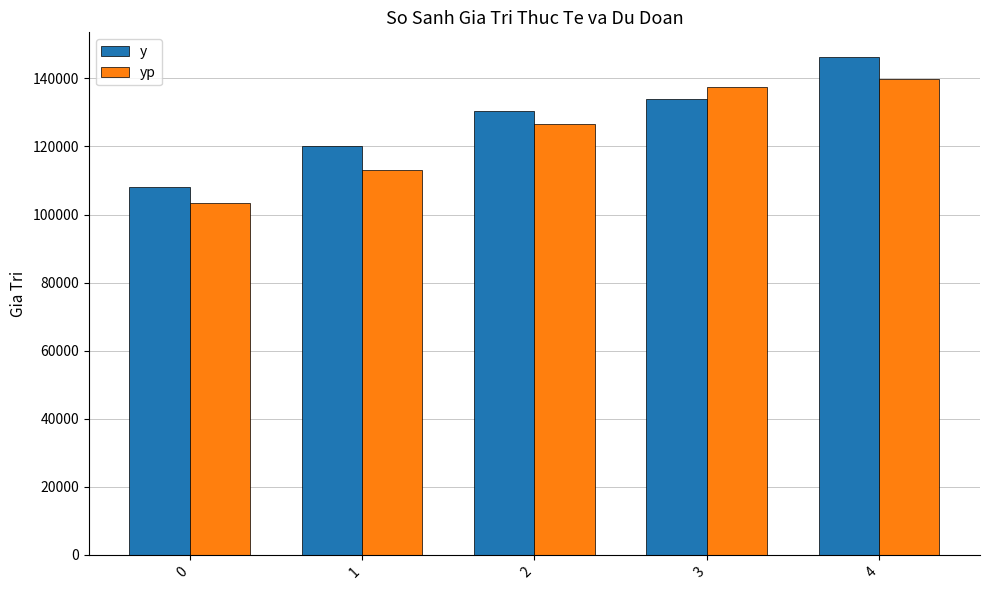

At how many categories does at least one series exceed 133373?

2